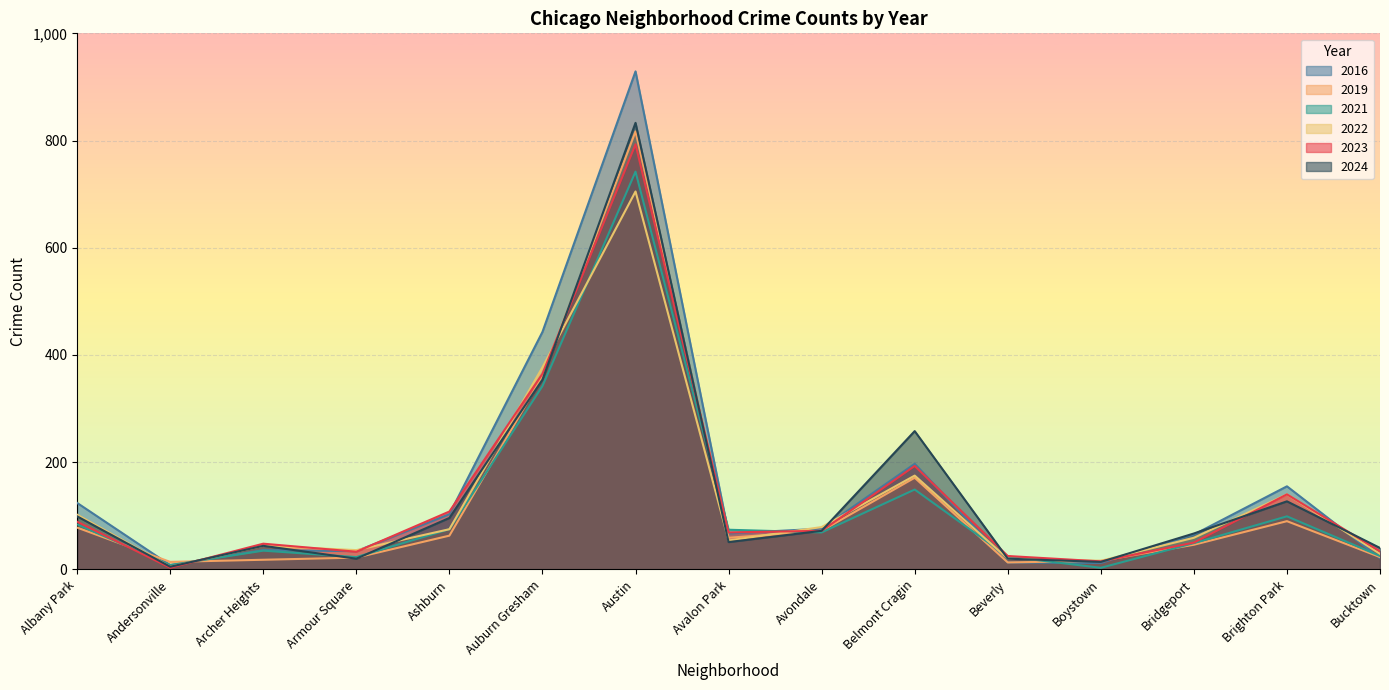

What is the maximum value for 2023?

793